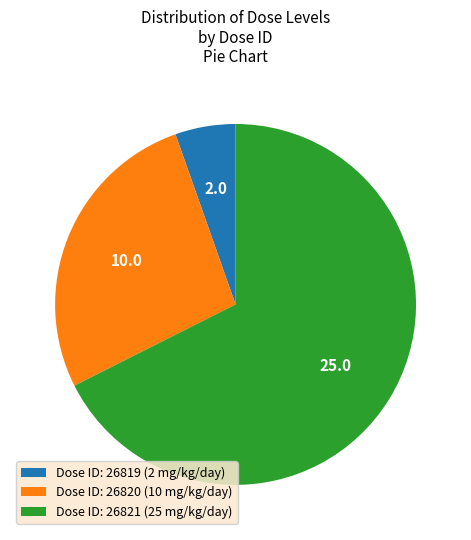

True or false: Dose ID: 26820 (10 mg/kg/day) accounts for 27% of the total.

True